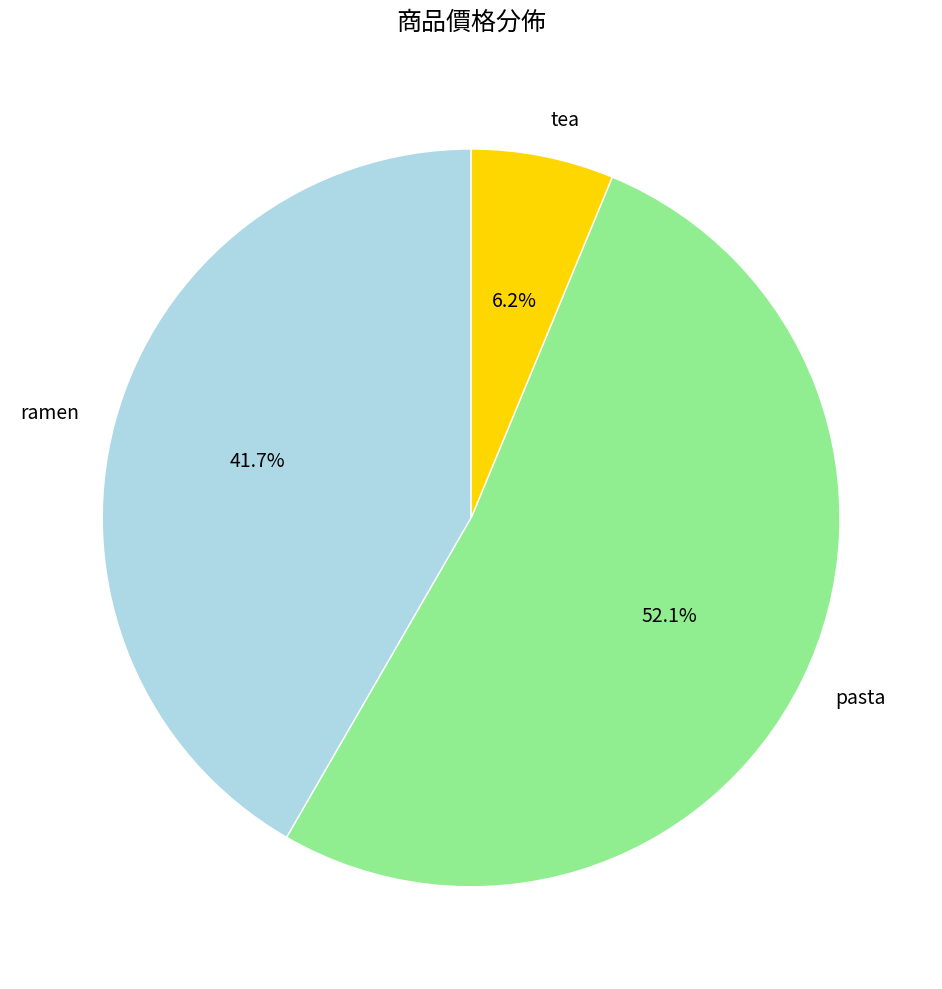

To the nearest percent, what is the average slice percentage?

33%